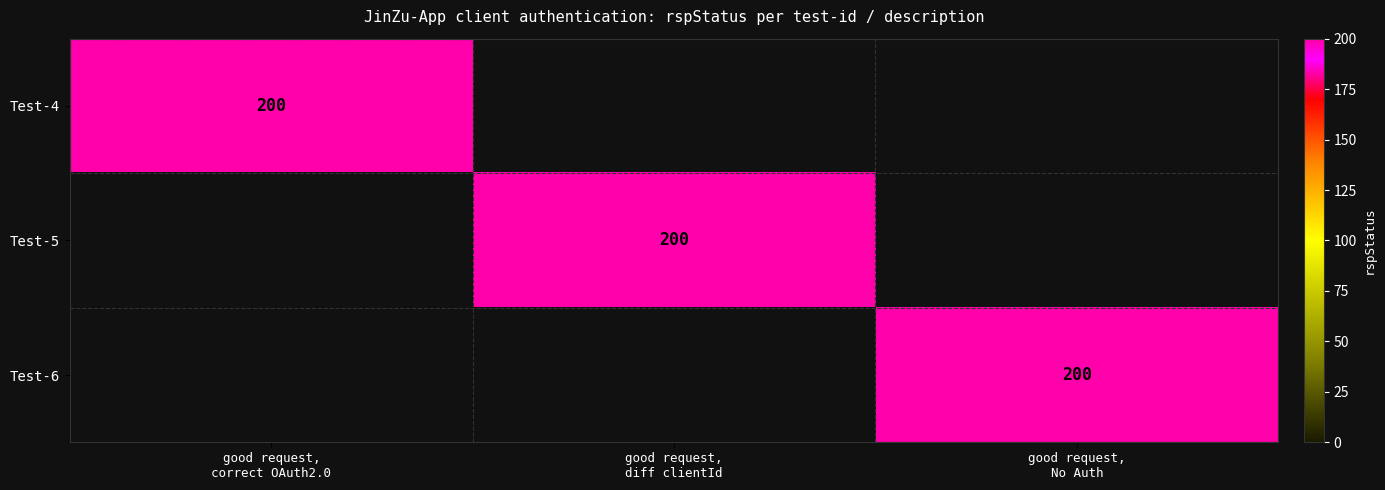

Between good request,
correct OAuth2.0 and good request,
diff clientId, which is larger?

good request,
correct OAuth2.0